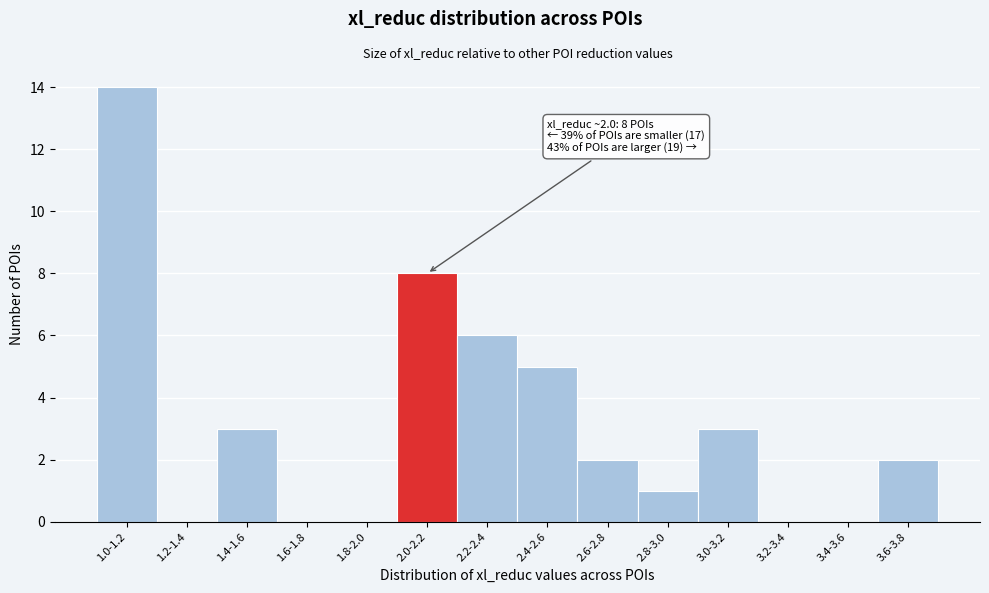

Reading left to right, list all the values displayed in this chart.

1.0-1.2=14	1.2-1.4=0	1.4-1.6=3	1.6-1.8=0	1.8-2.0=0	2.0-2.2=8	2.2-2.4=6	2.4-2.6=5	2.6-2.8=2	2.8-3.0=1	3.0-3.2=3	3.2-3.4=0	3.4-3.6=0	3.6-3.8=2